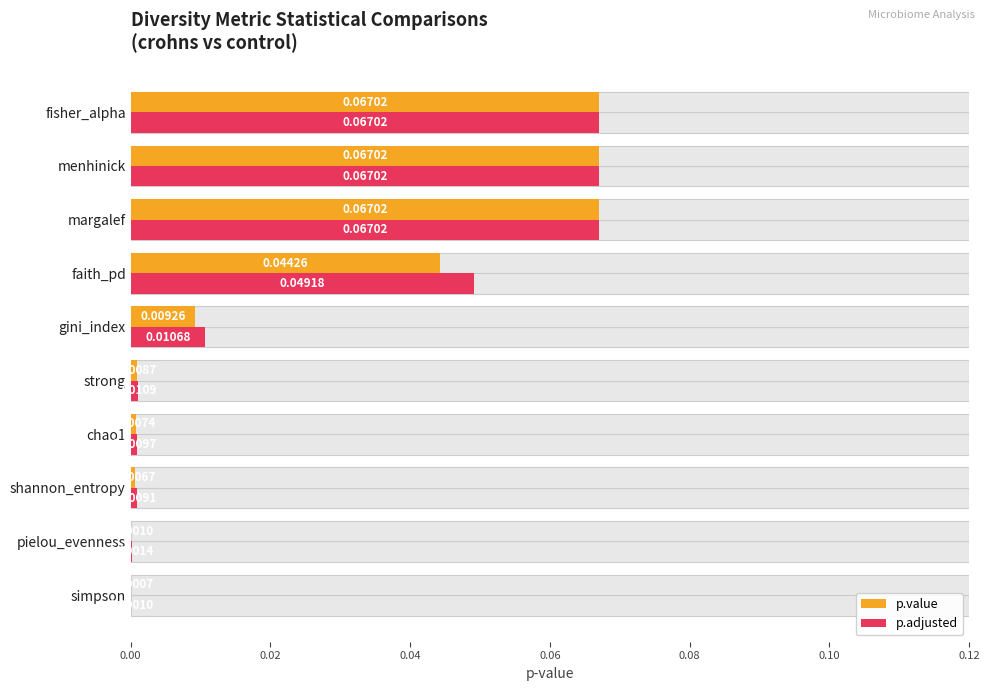

List the series in order of their overall mean, lowest first.

p.value, p.adjusted